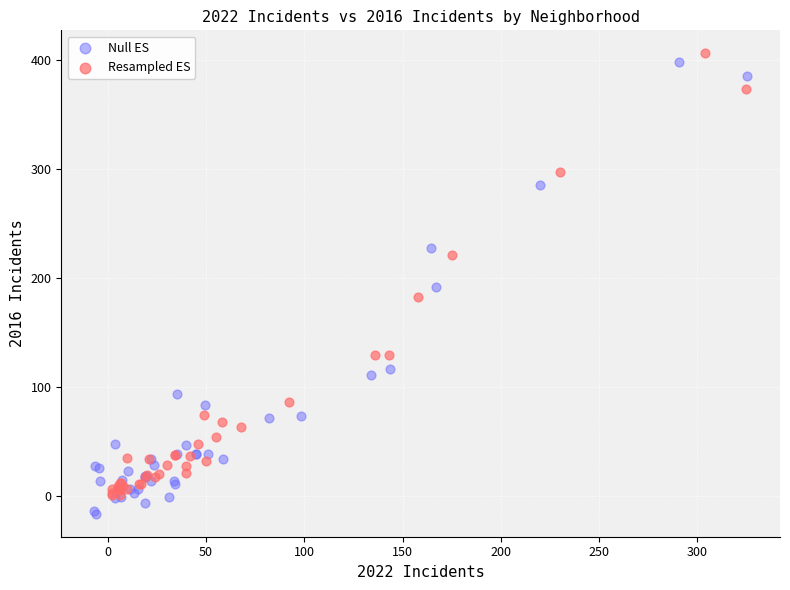

Which series has the widest spread of Y values?

Null ES